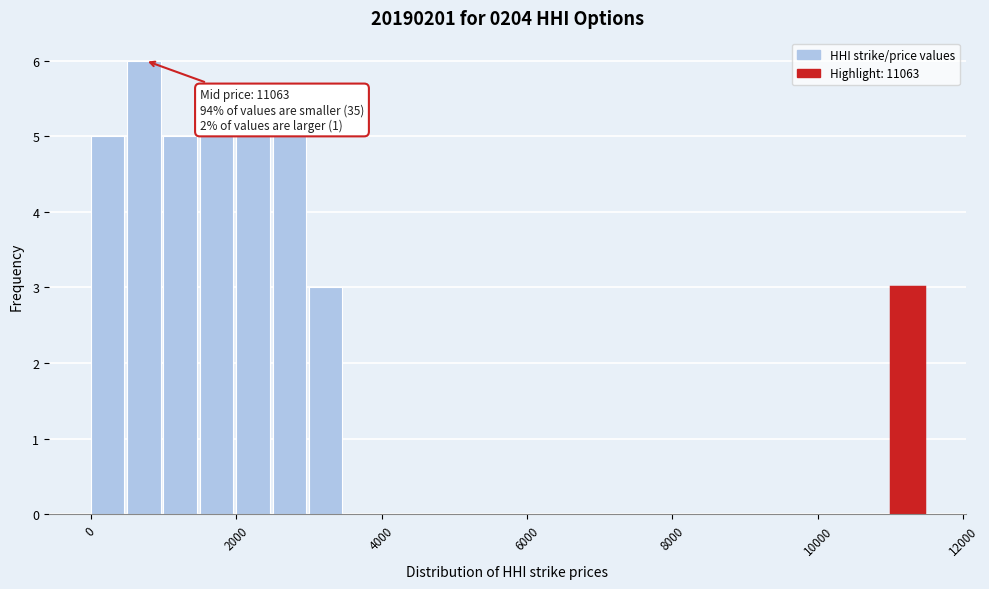

Read against the x-axis, roughly where is the centre of the tallest bar?

800